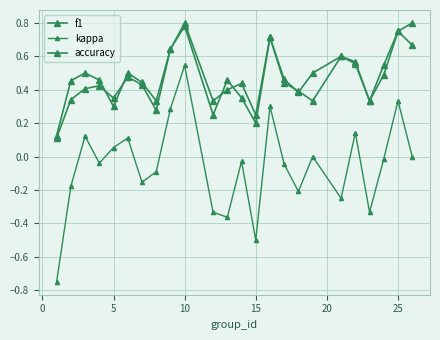

How many data points does each series have?

24